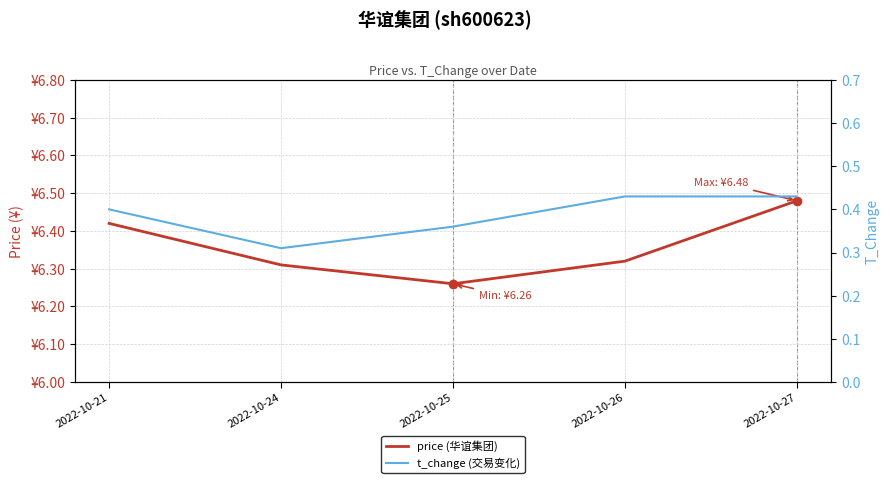

What is the sum of the t_change (交易变化) values at 2022-10-25 and 2022-10-24?

0.7